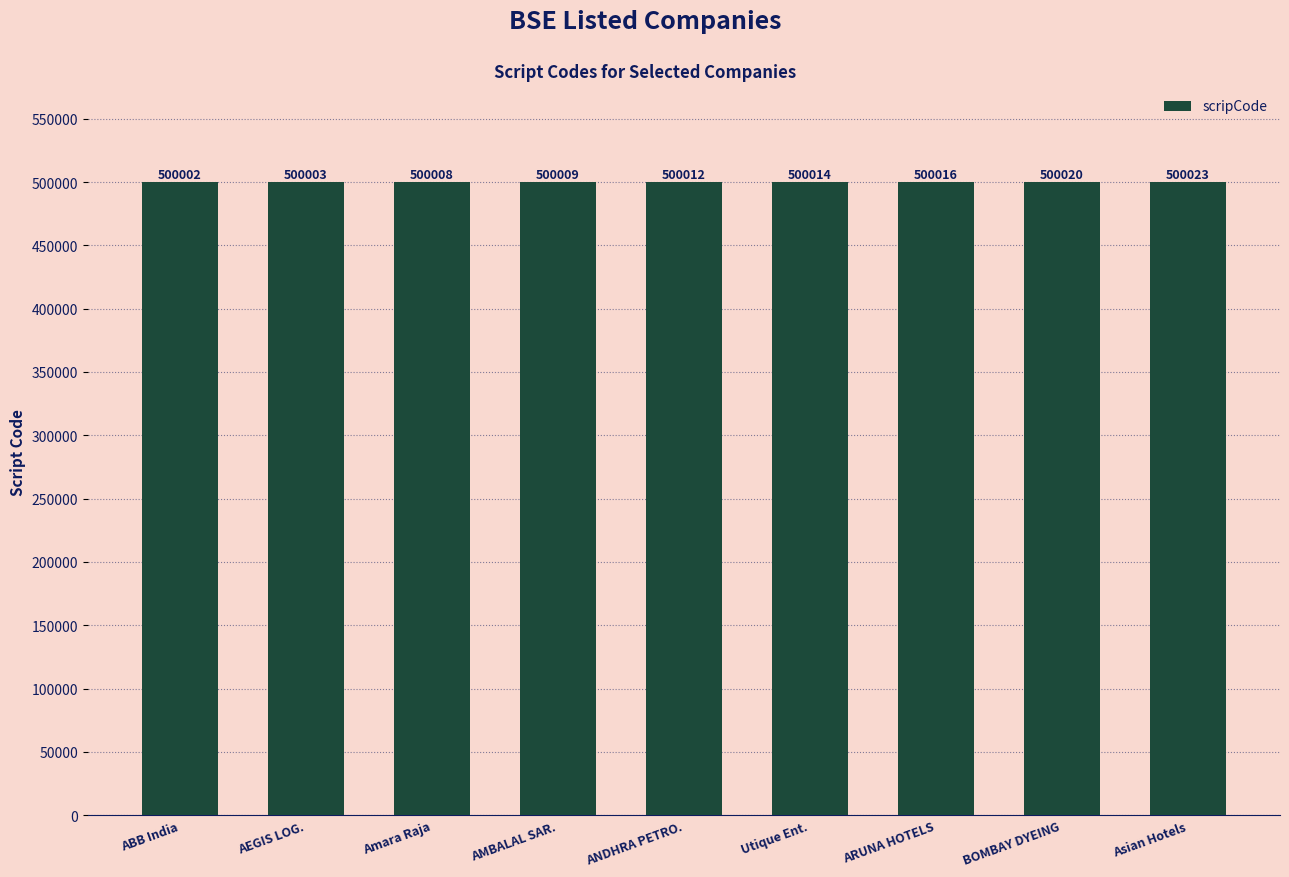

What is the ratio of the value at BOMBAY DYEING to the value at ARUNA HOTELS?

1.0